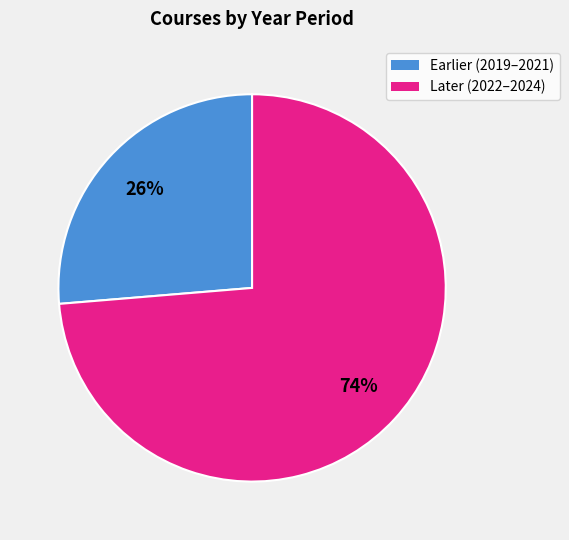

To the nearest percent, what is the average slice percentage?

50%